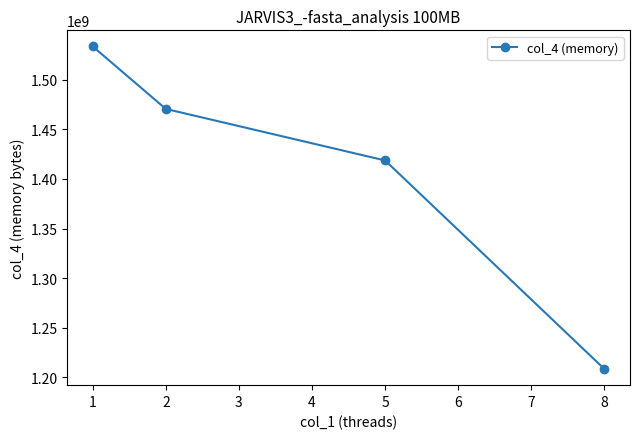

What is the value of the 4th point from the left?

1208483840